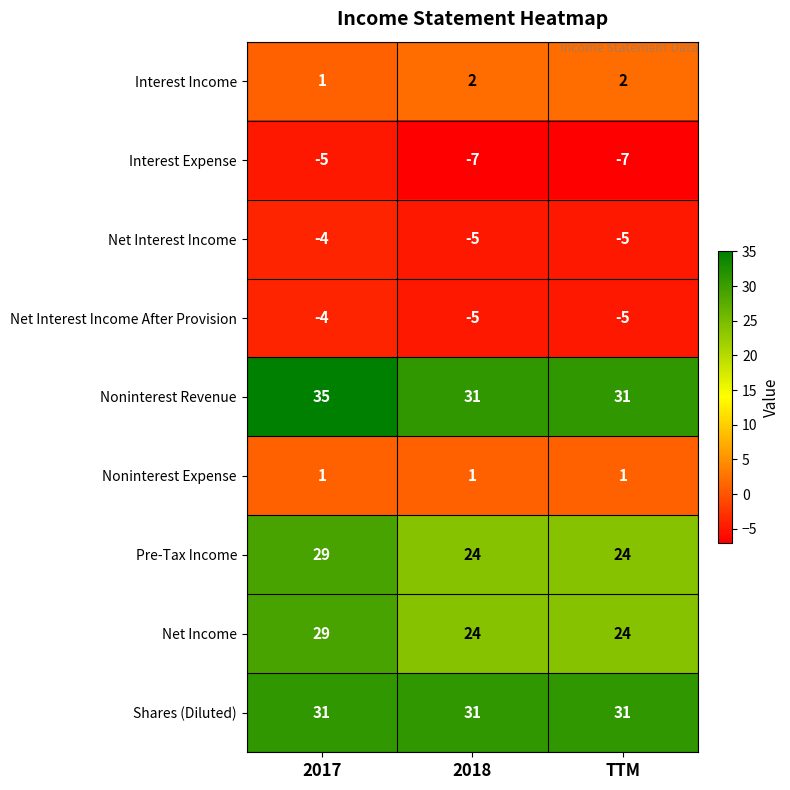

True or false: Net Interest Income After Provision has a value of -9 at TTM.

False